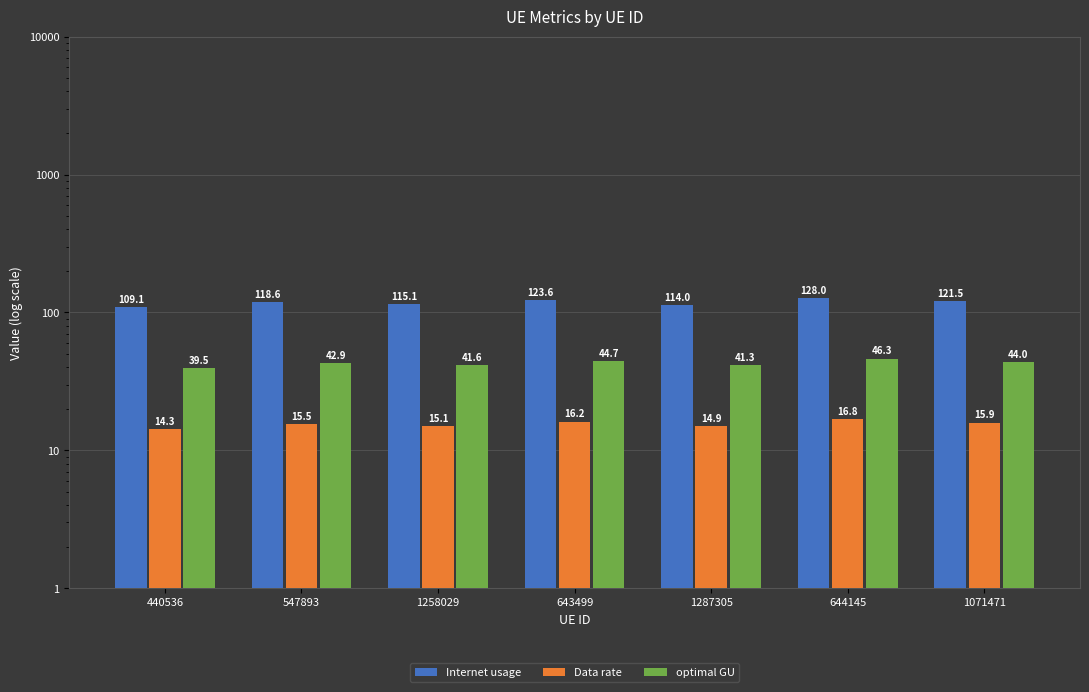

Count the number of categories in the chart.

7